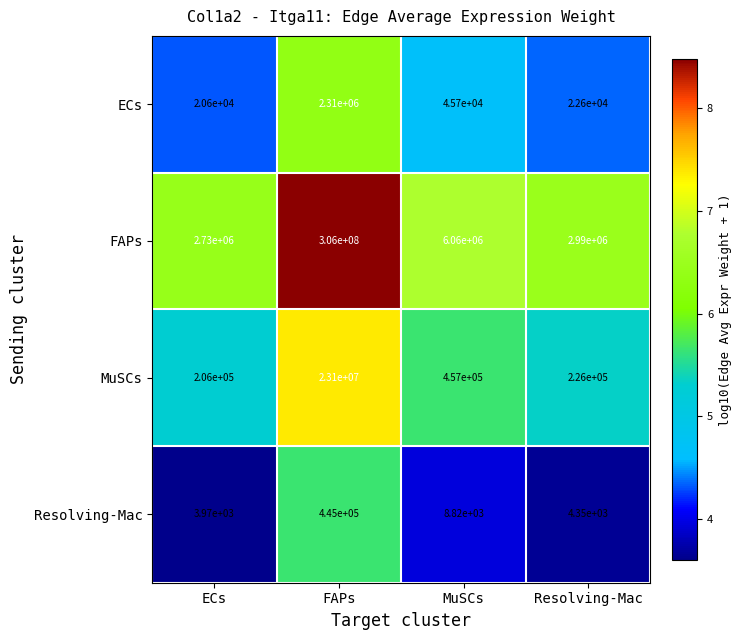

What is the spread (max minus min) of values at FAPs?

305555000